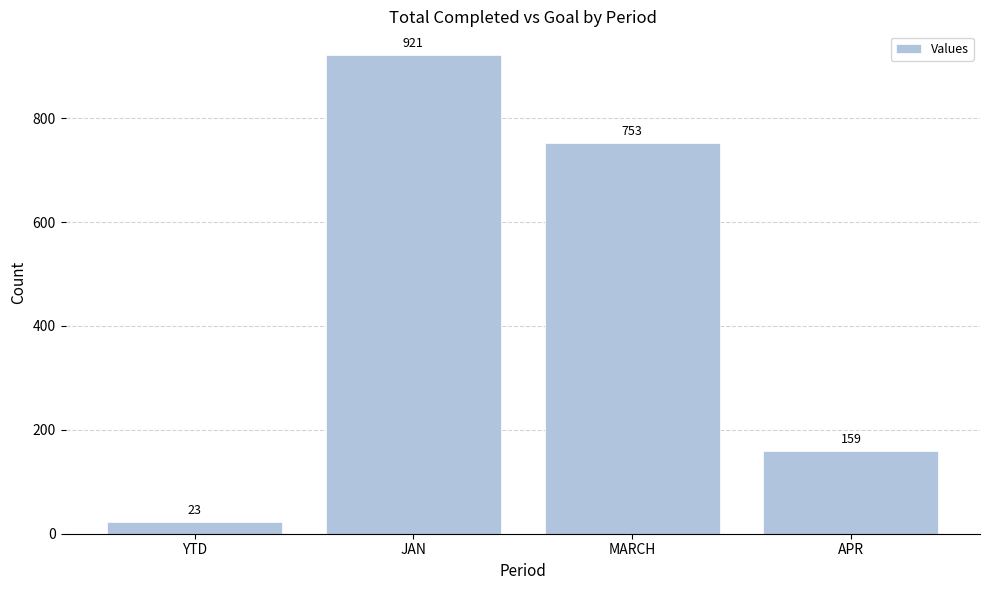

What is the sum of the values at JAN and YTD?

944